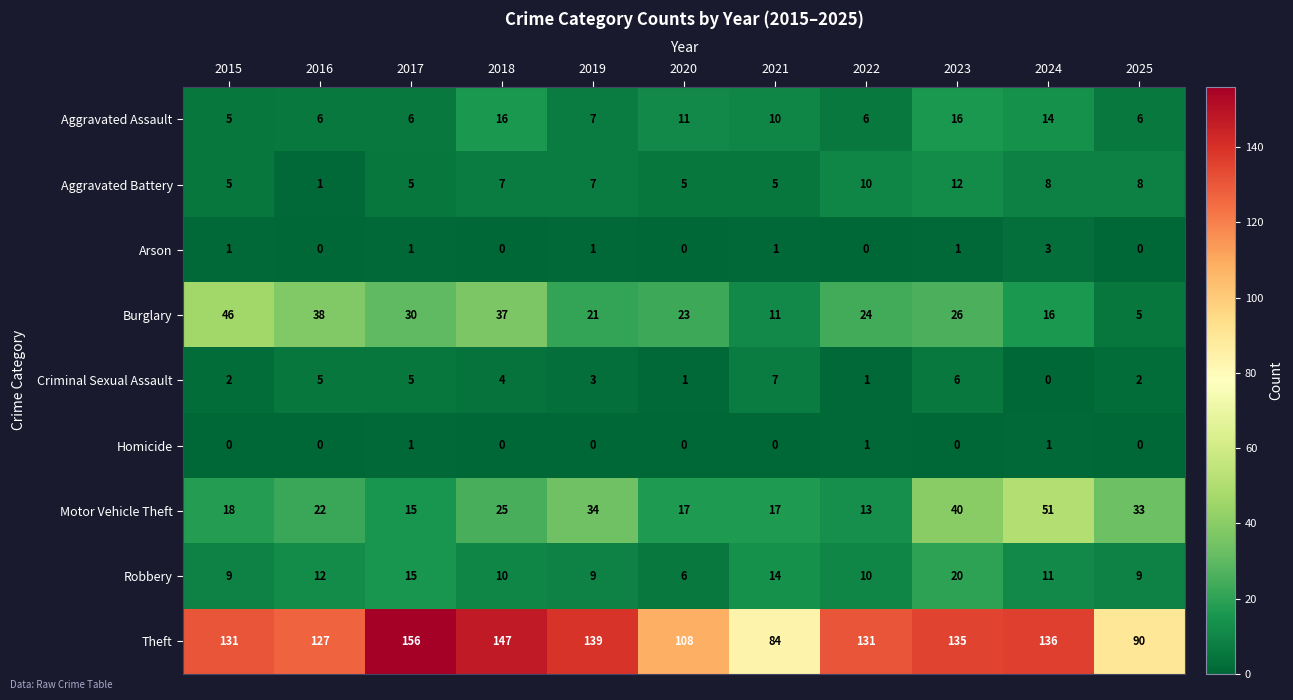

At which label does Burglary first exceed 24?

2015